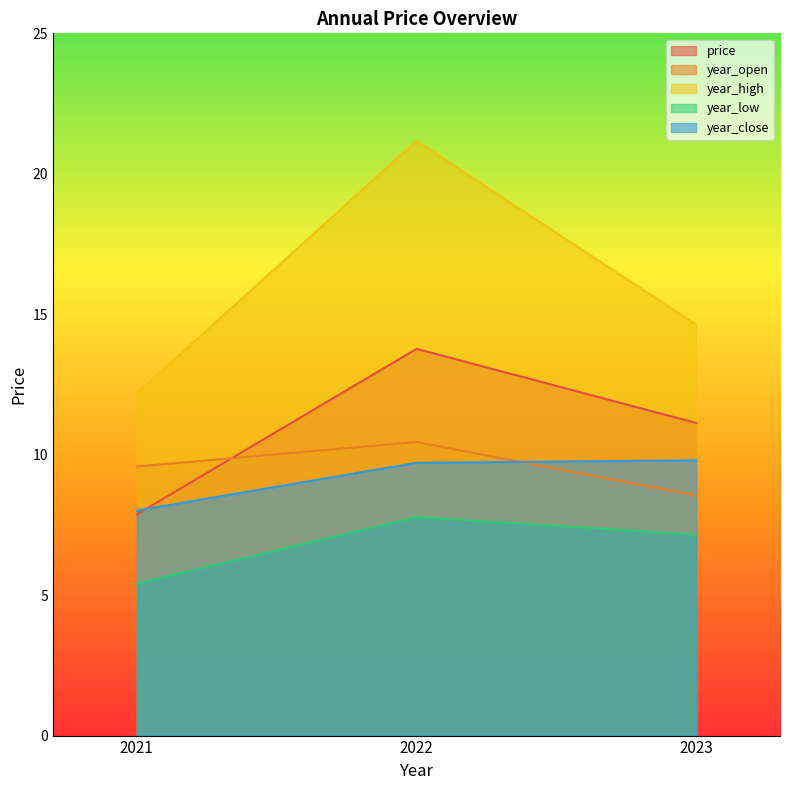

At which label does price reach its peak?

2022